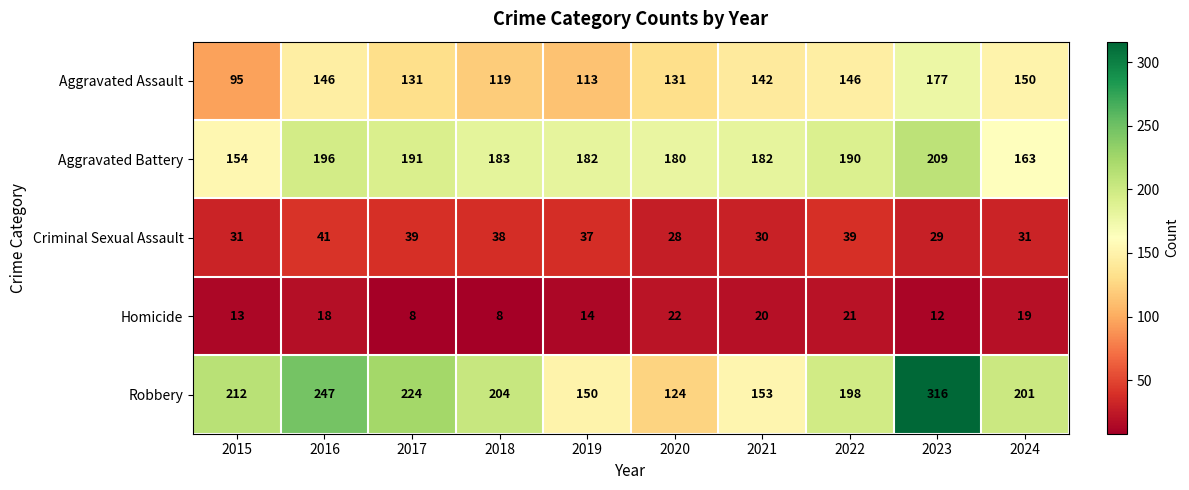

What is the spread (max minus min) of values at 2017?

216